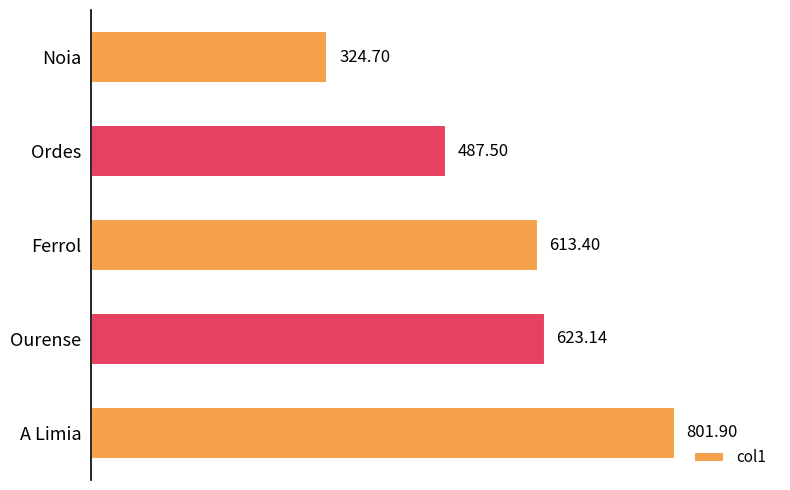

What is the maximum value shown in the chart?

801.9